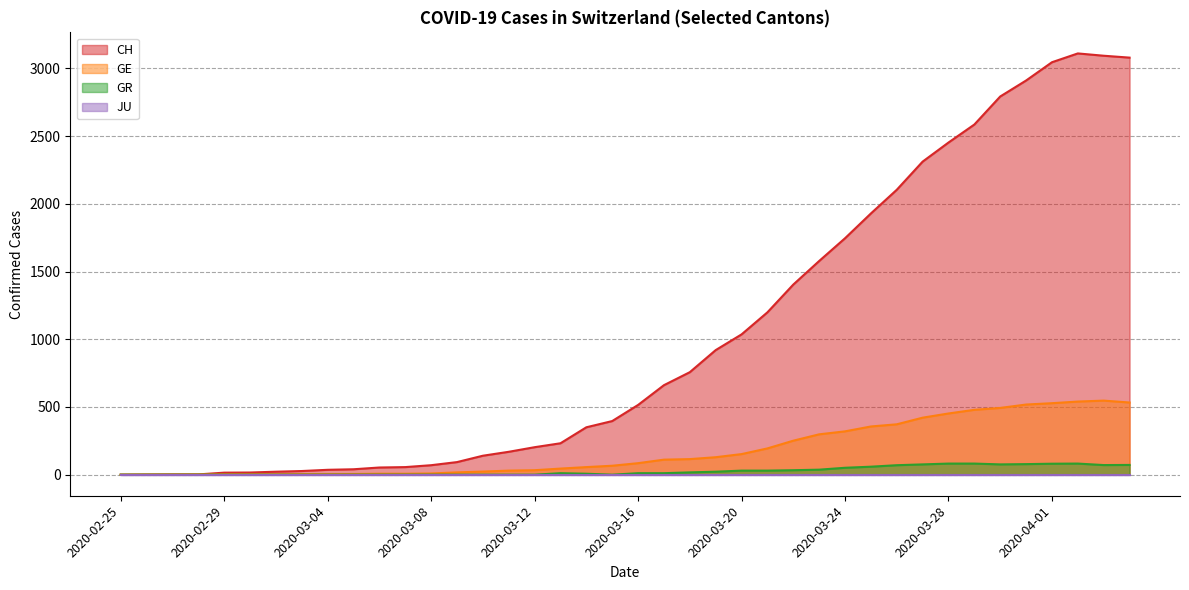

What is the difference between the GR values at 2020-03-19 and 2020-03-18?

5